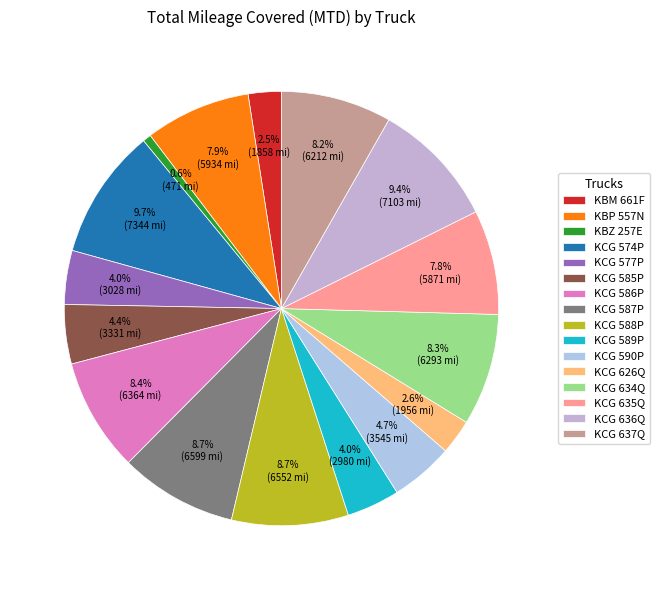

To the nearest percent, what is the average slice percentage?

6%